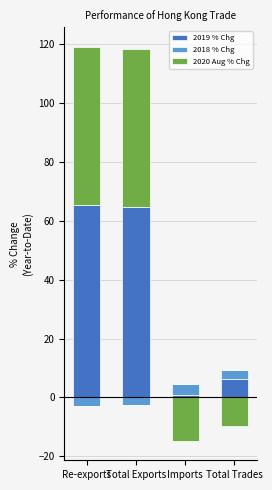

What is the minimum value for 2019 % Chg?

0.9